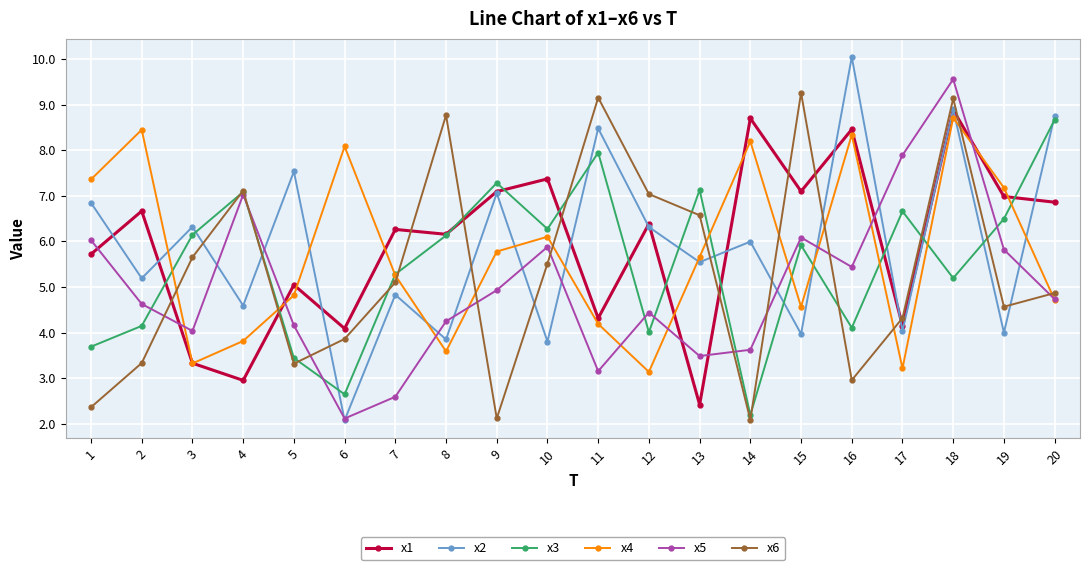

Where is the first local maximum for x1?

2